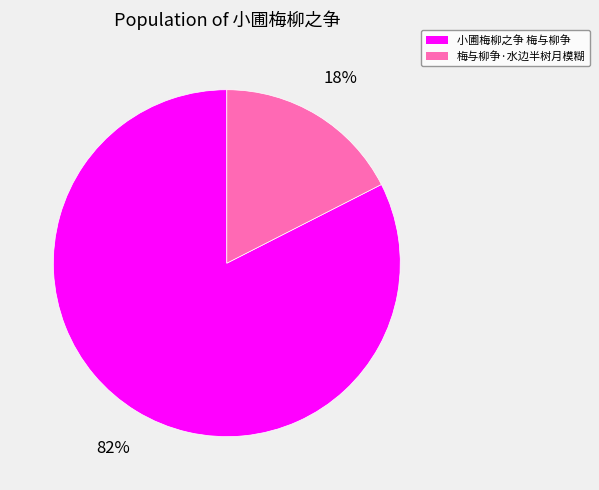

What percentage is the 小圃梅柳之争 梅与柳争 slice, to the nearest percent?

82%